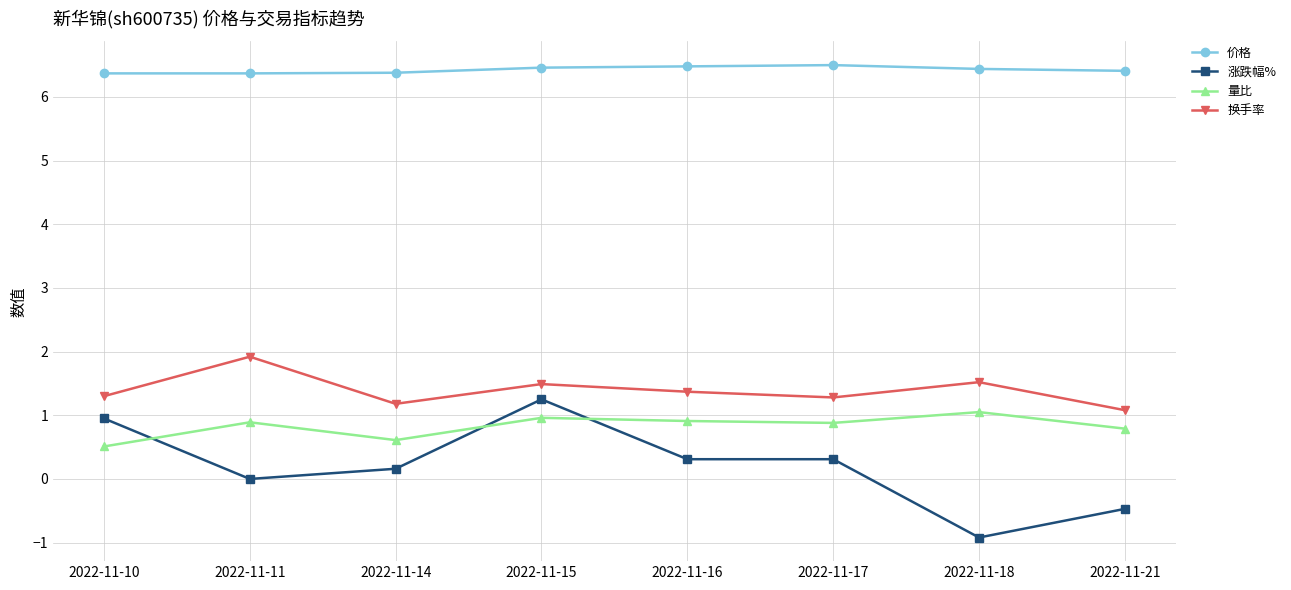

True or false: 涨跌幅% and 价格 cross at least once.

False